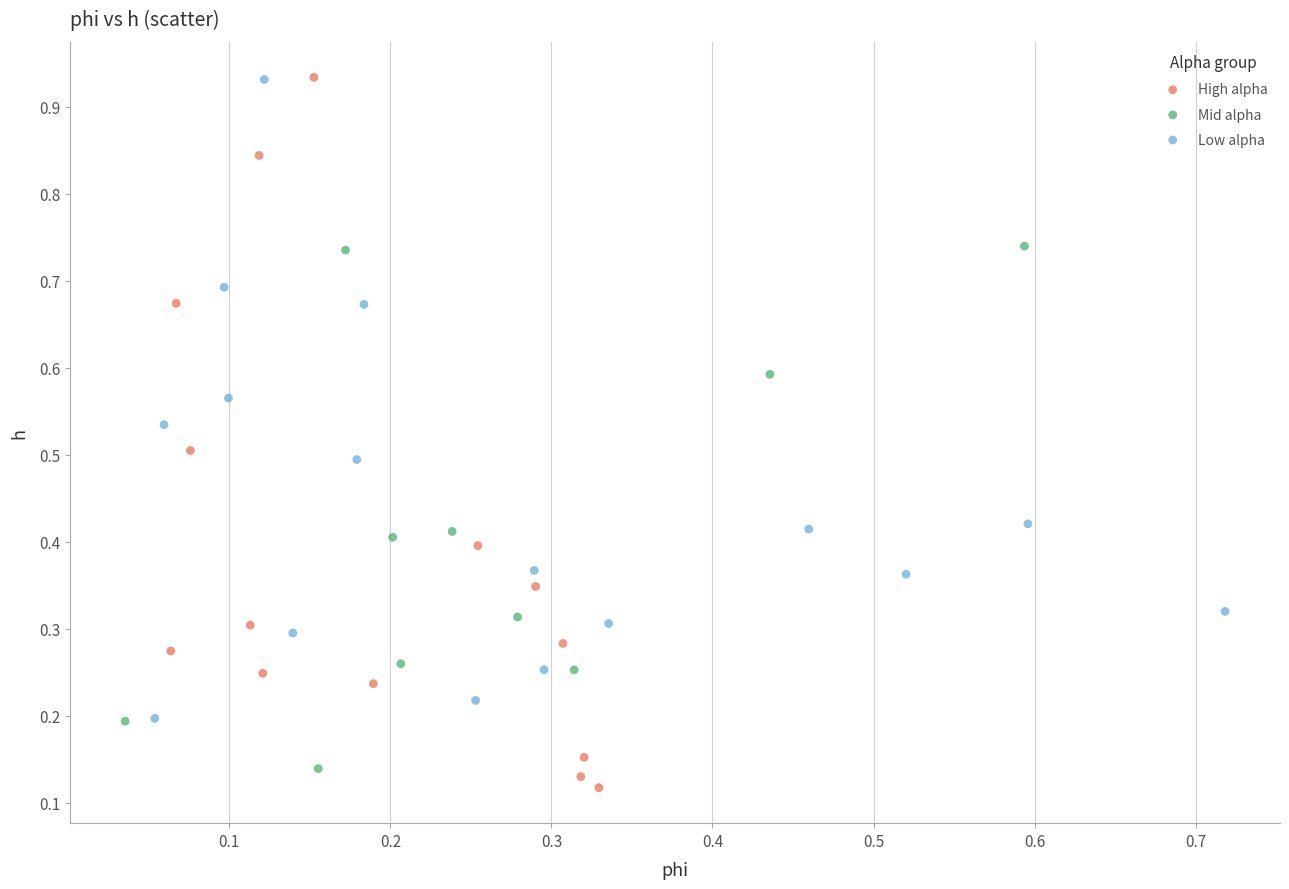

Which series has the widest spread of Y values?

High alpha